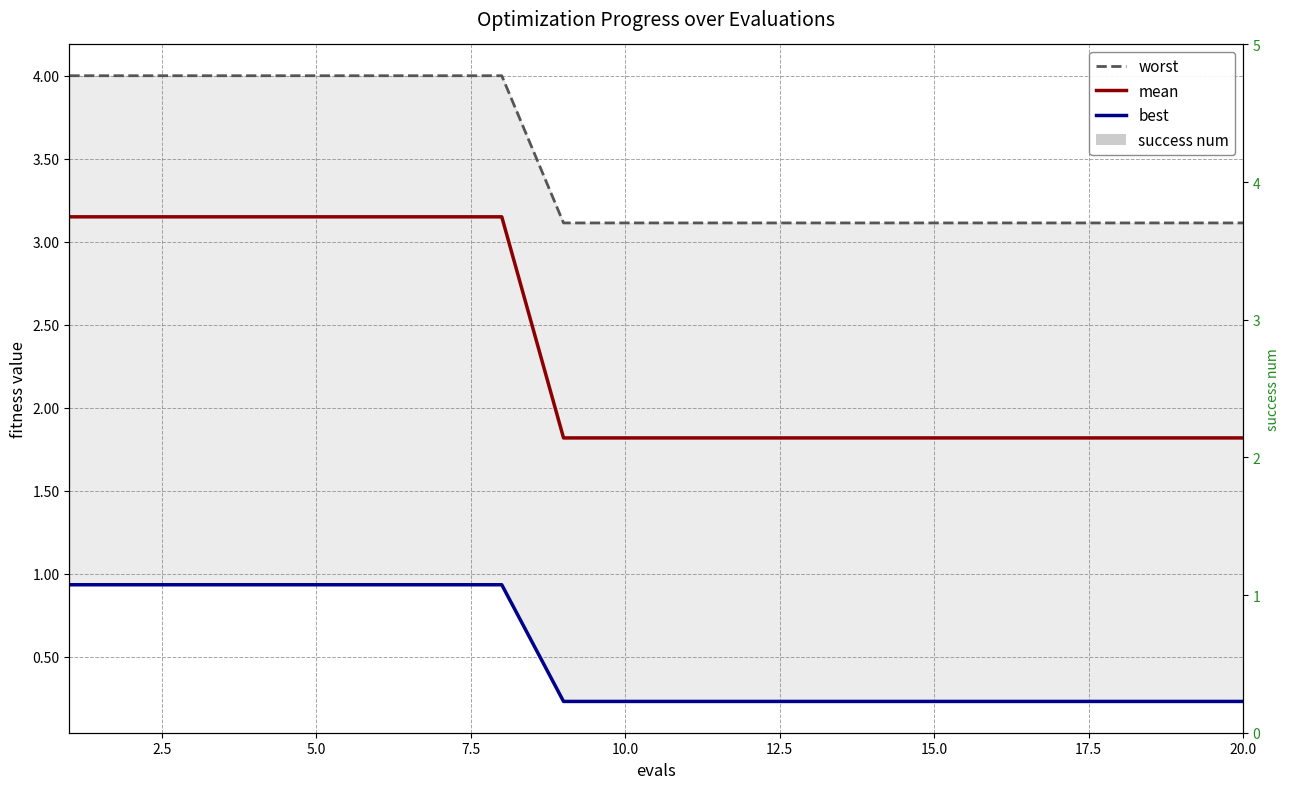

How many groups of bars are there?

20